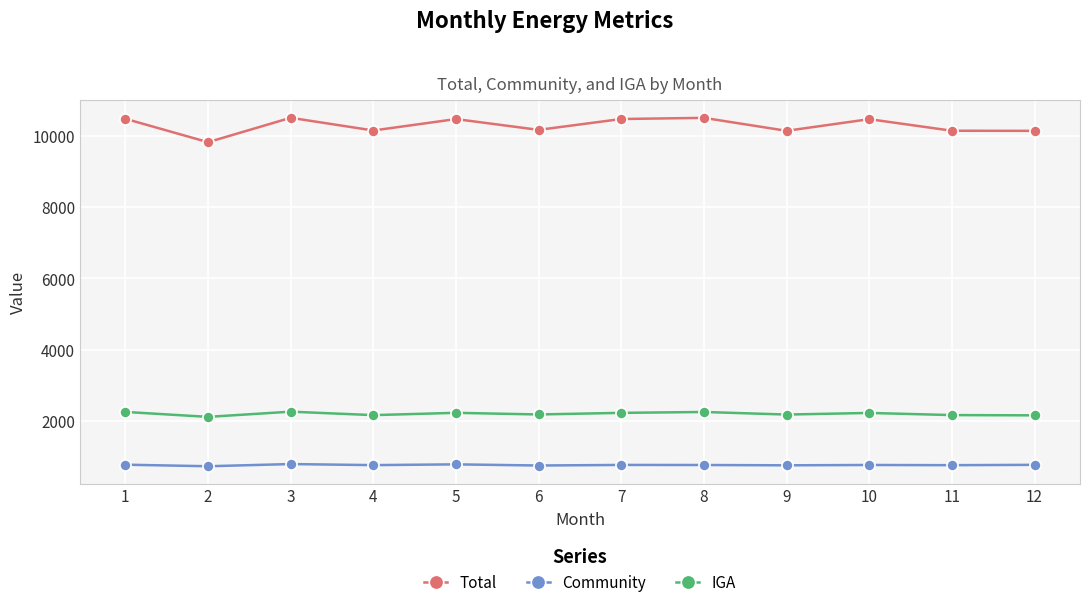

How many values in the IGA series are below 2224?

6